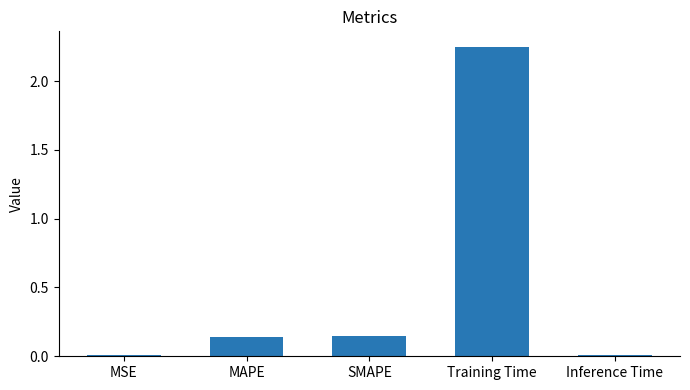

Between MSE and MAPE, which is larger?

MAPE